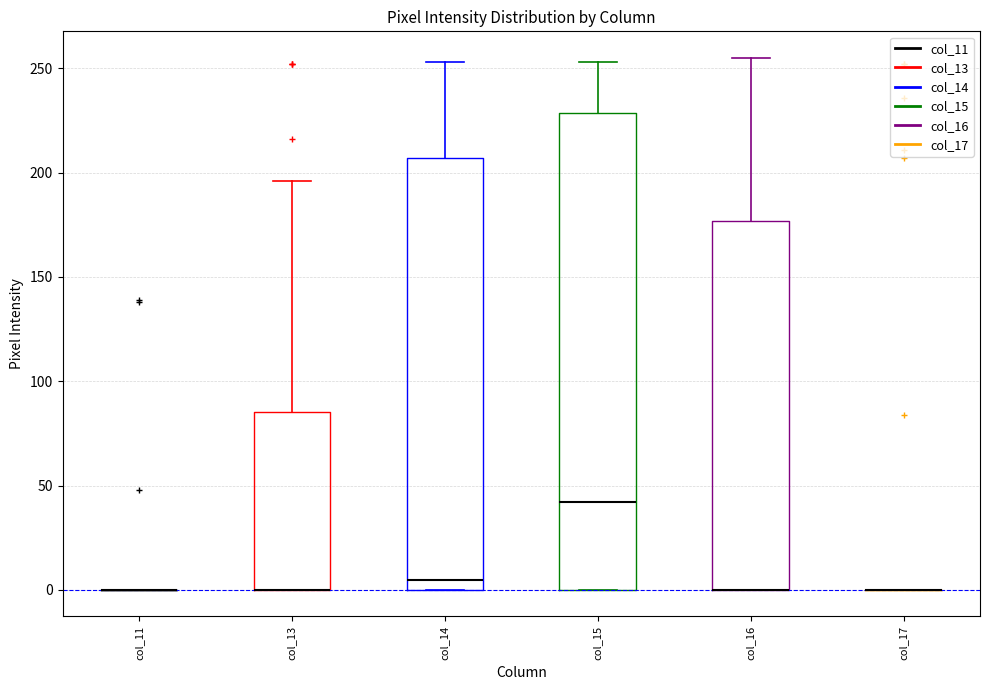

Reading left to right, read every box against the y-axis: the position of its median line, the range the box covers, and the ends of its whiskers. The values are not printed on the chart, so give them approximately, as read against the axis.

col_11: box collapsed to a line at 0, whiskers 0 to 0
col_13: median 0 (drawn on the box's lower edge), box 0 to 85, whiskers 0 to 195
col_14: median 5, box 0 to 205, whiskers 0 to 255
col_15: median 40, box 0 to 230, whiskers 0 to 255
col_16: median 0 (drawn on the box's lower edge), box 0 to 175, whiskers 0 to 255
col_17: box collapsed to a line at 0, whiskers 0 to 0